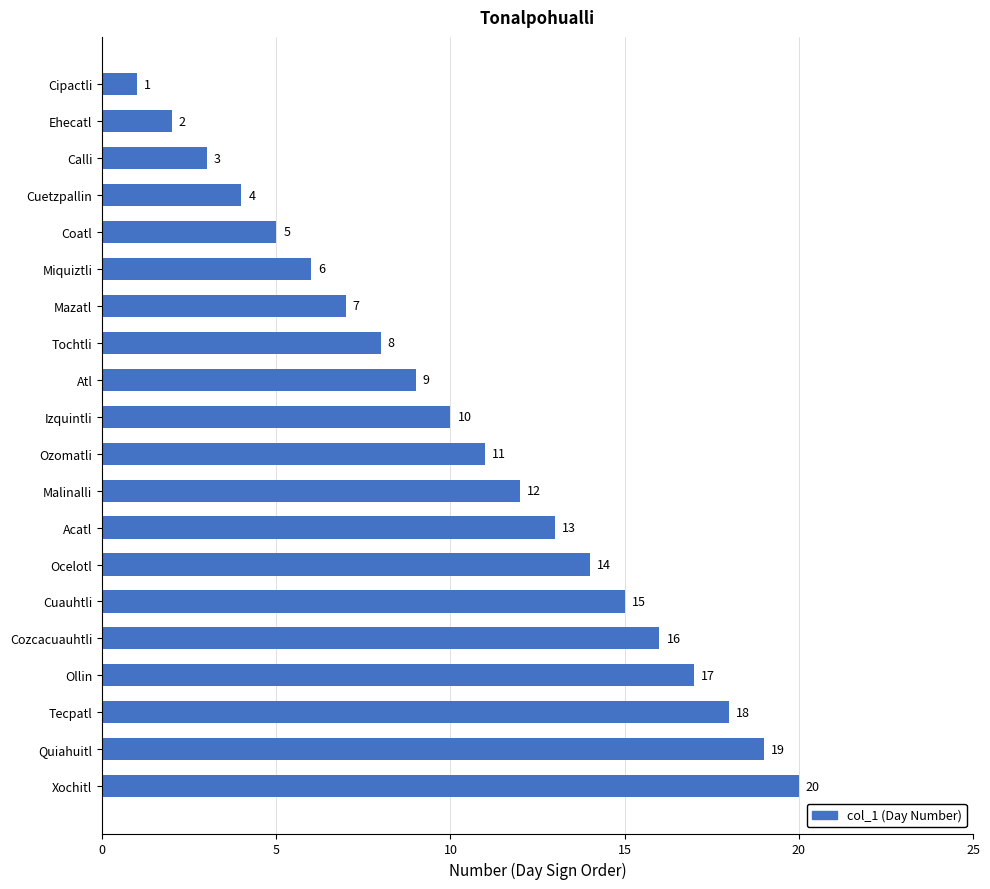

What is the ratio of the value at Mazatl to the value at Malinalli?

0.6